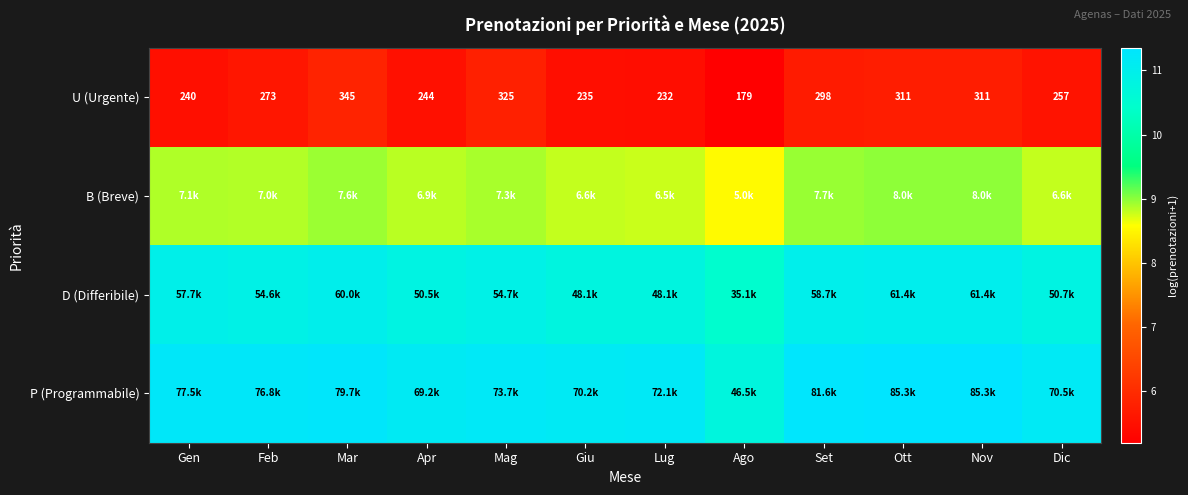

What is the sum of the U (Urgente) values at Lug and Apr?

11.0